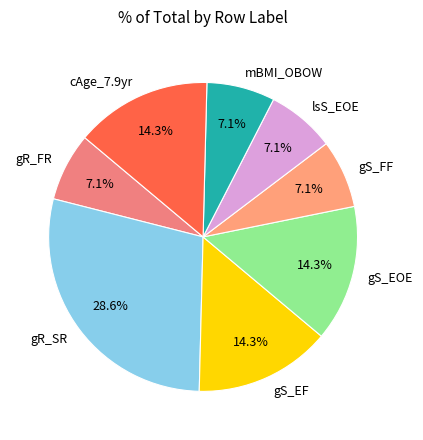

How much of the chart is everything except mBMI_OBOW?

92.9%